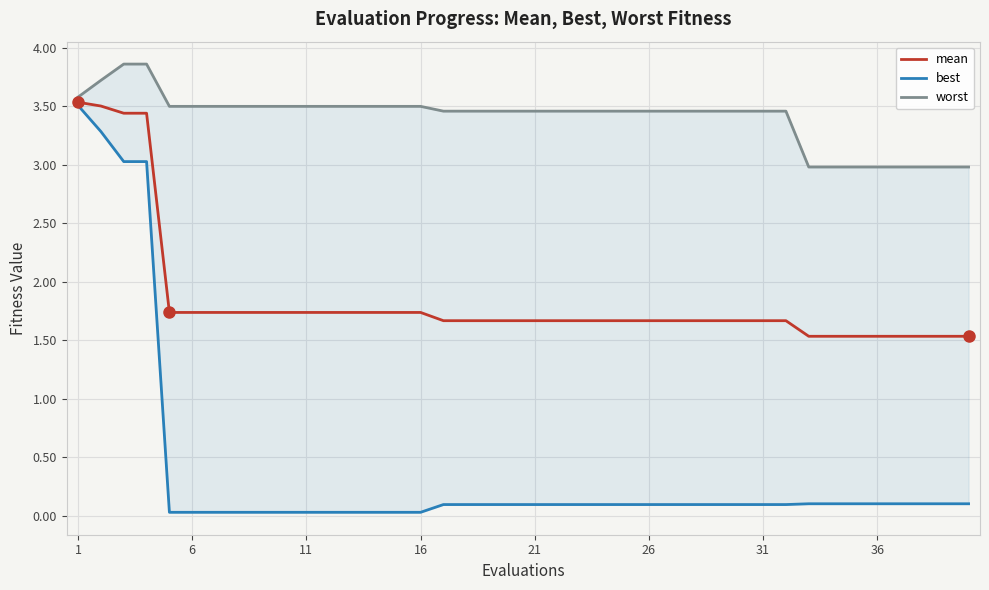

True or false: worst and best intersect in this chart.

False